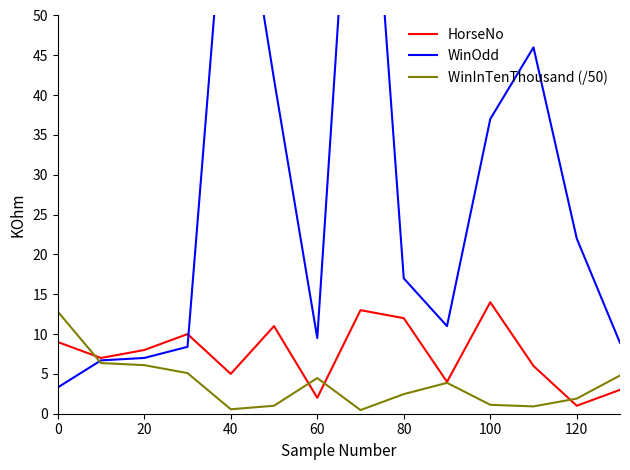

What is the maximum value for WinInTenThousand (/50)?

12.8